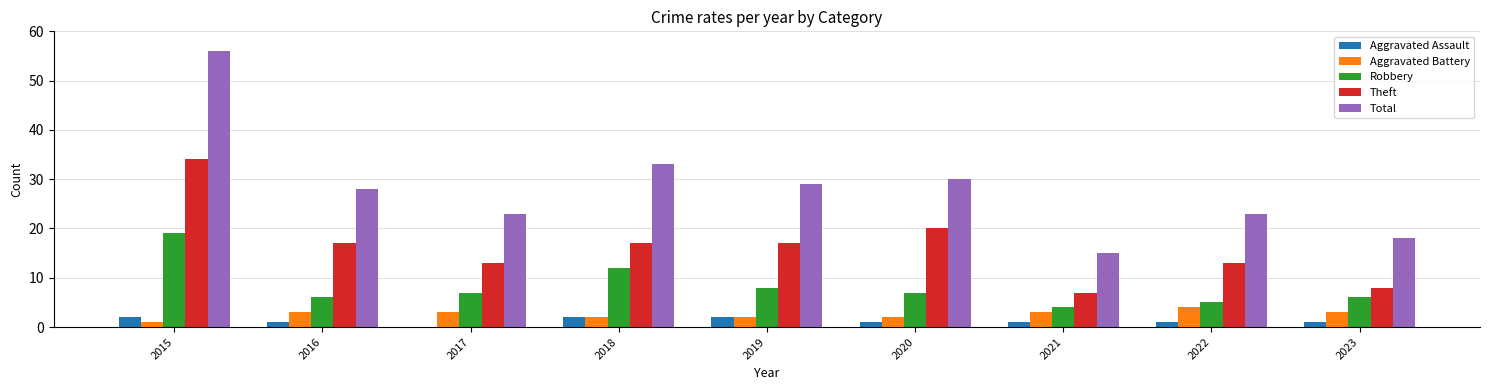

True or false: Total has a value of 30 at 2020.

True